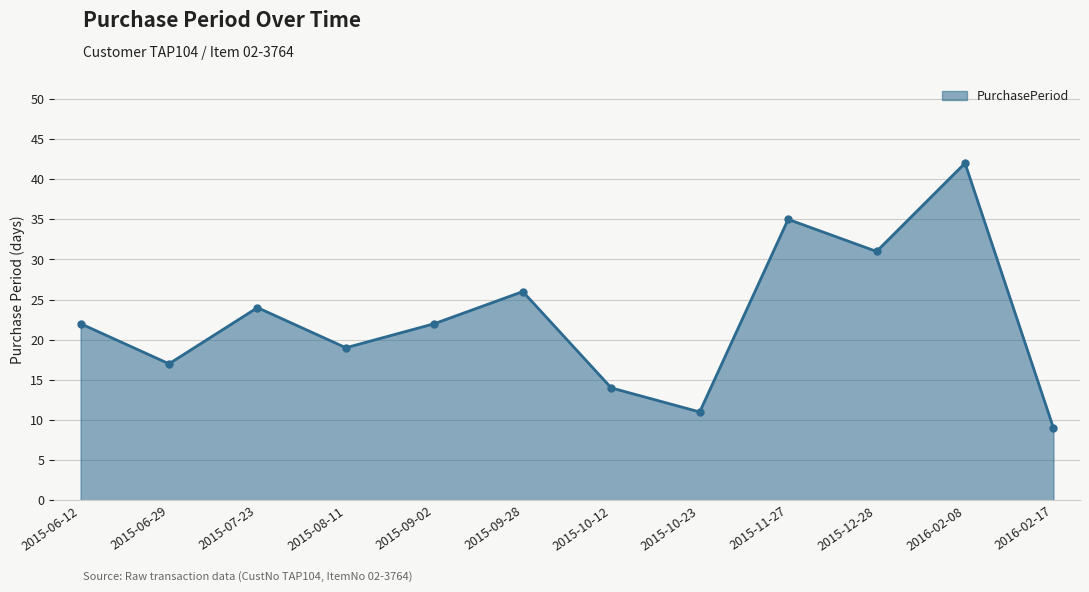

How many points are higher than both their immediate neighbors (excluding endpoints)?

4